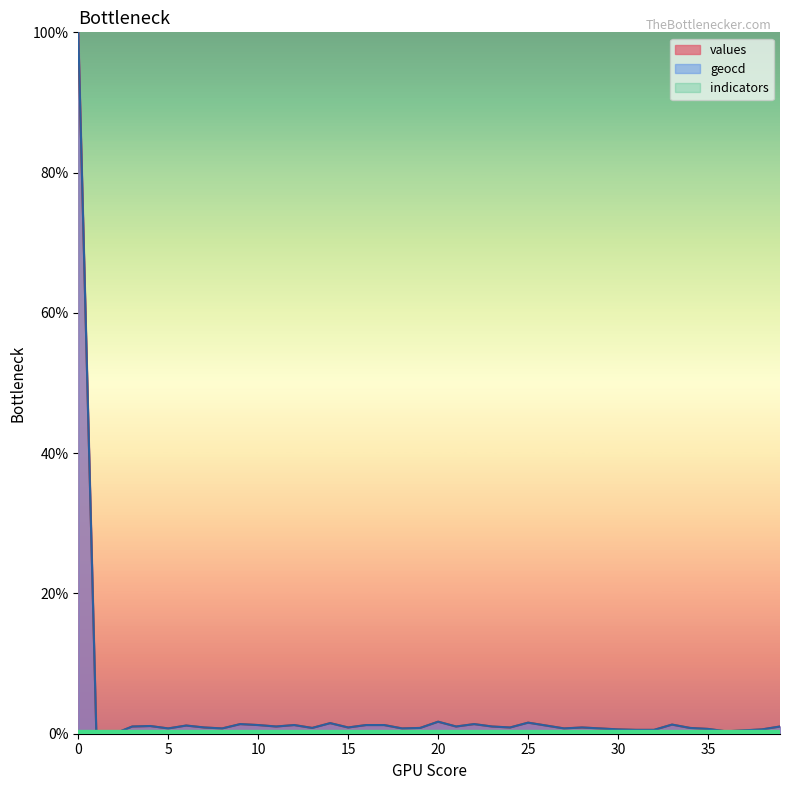

What is the maximum value shown in the chart?

100.0